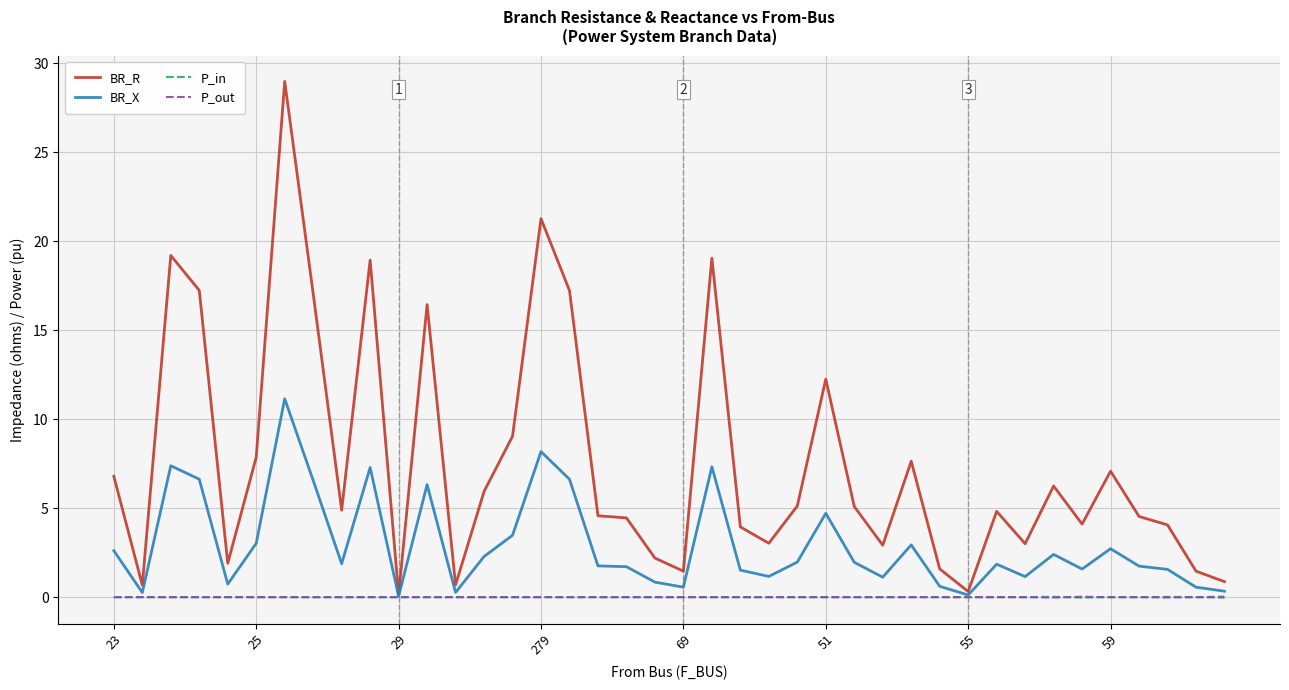

Which series has the largest total across all categories?

BR_R